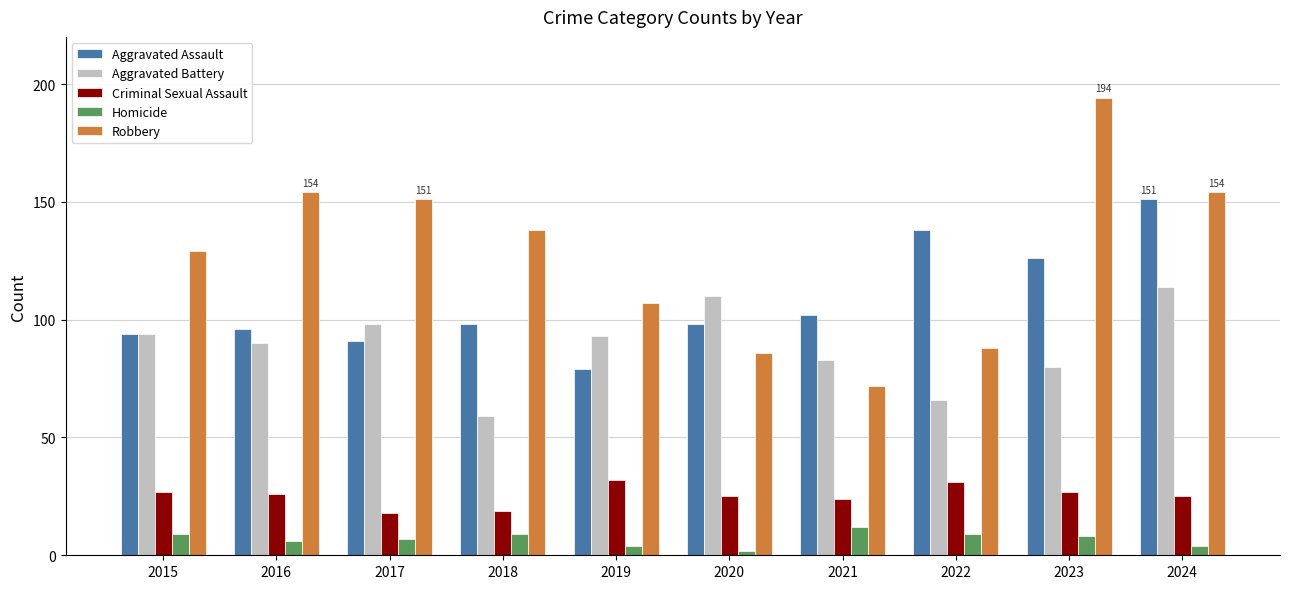

Read the Homicide value at 2024.

4